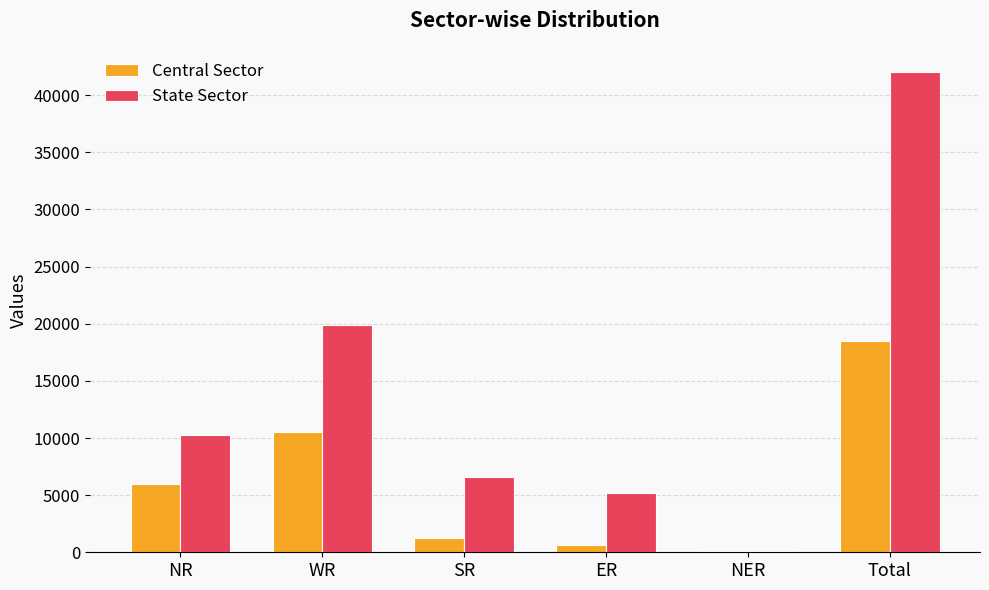

The Central Sector series shows 5952 at NR. True or false?

True